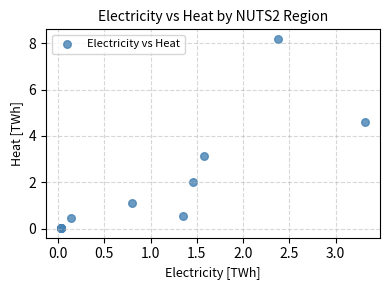

What Y value in the scatter plot is closest to 4?

4.6